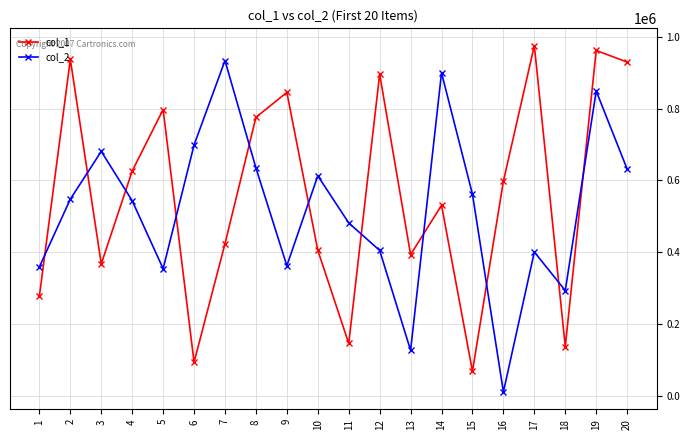

Is it true that col_1 equals 262569 at 20?

False